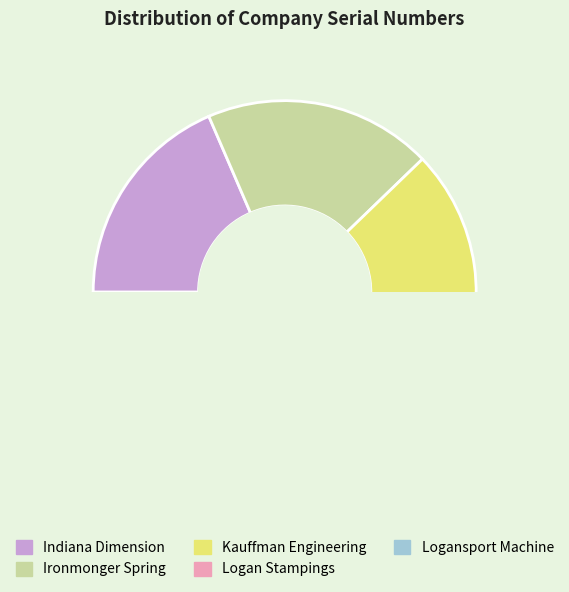

To the nearest percent, what is the combined percentage of Logan Stampings and Ironmonger Spring?

40%